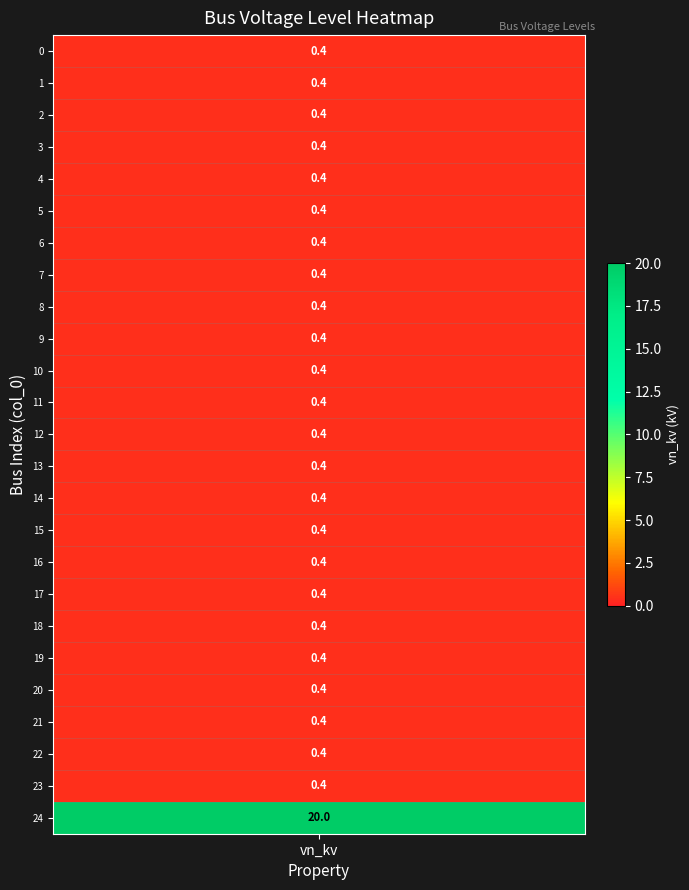

Reading left to right, list all the values displayed in this chart.

0.4	0.4	0.4	0.4	0.4	0.4	0.4	0.4	0.4	0.4	0.4	0.4	0.4	0.4	0.4	0.4	0.4	0.4	0.4	0.4	0.4	0.4	0.4	0.4	20.0